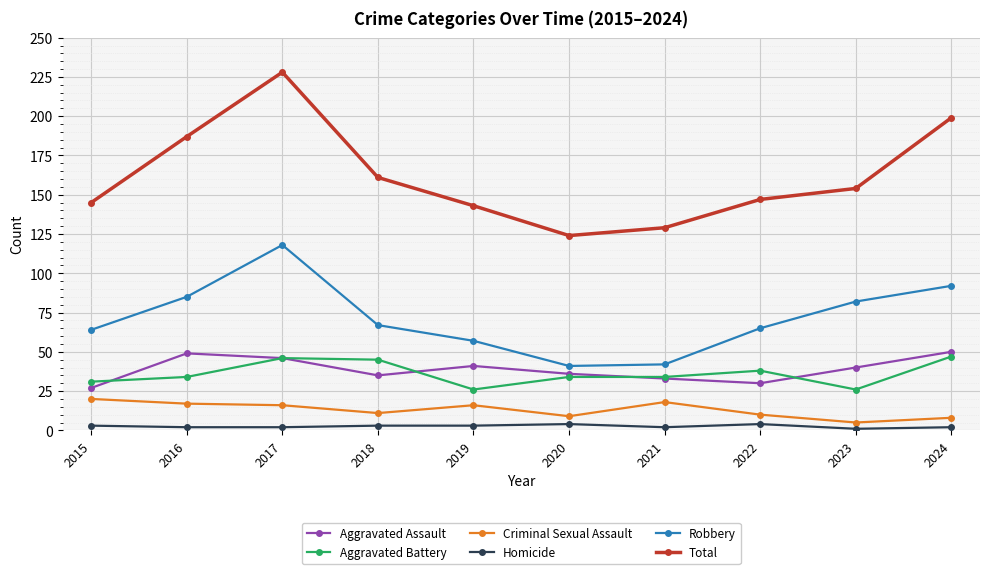

What is the value of the Robbery point at the 10th from the left?

92